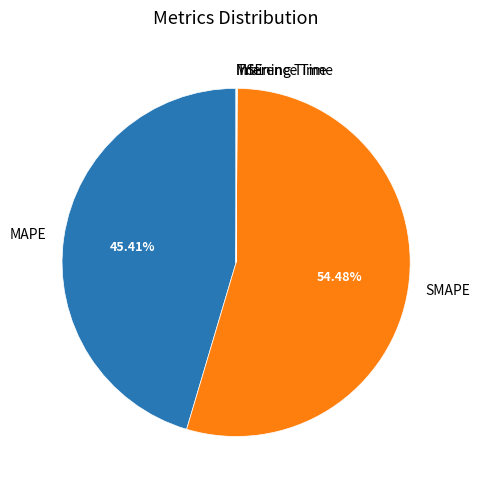

Is there a majority slice in this chart?

Yes